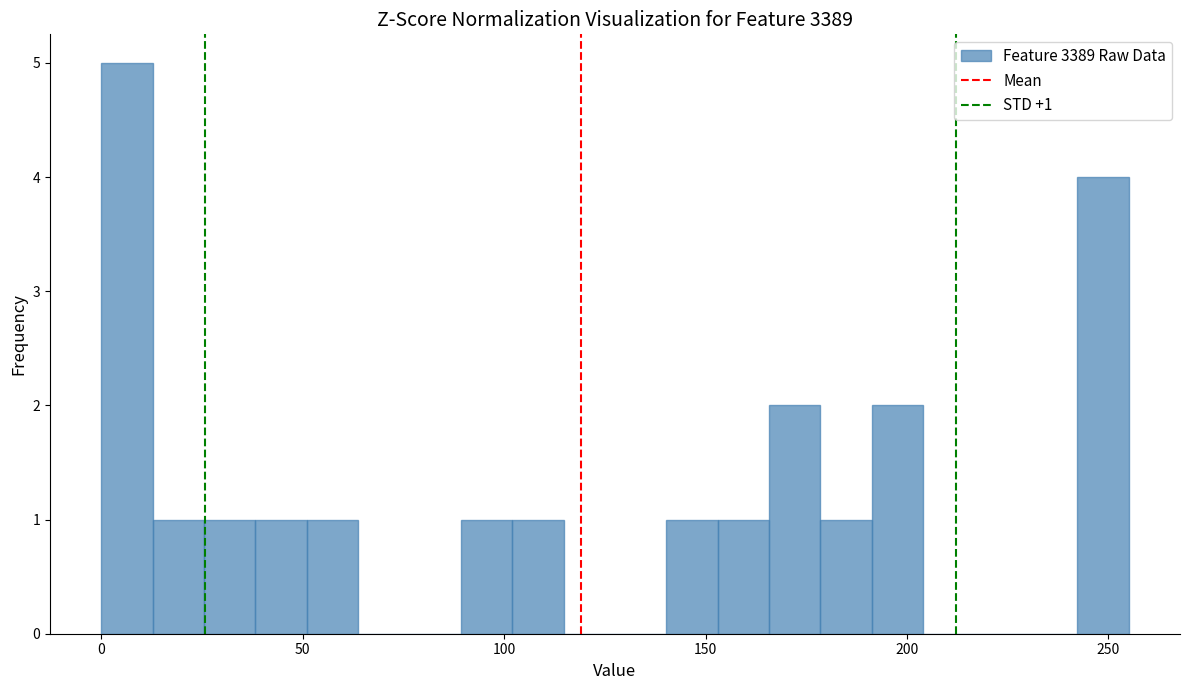

Around what value on the x-axis is the tallest bar? Give the approximate position of its centre, as read against the axis.

5